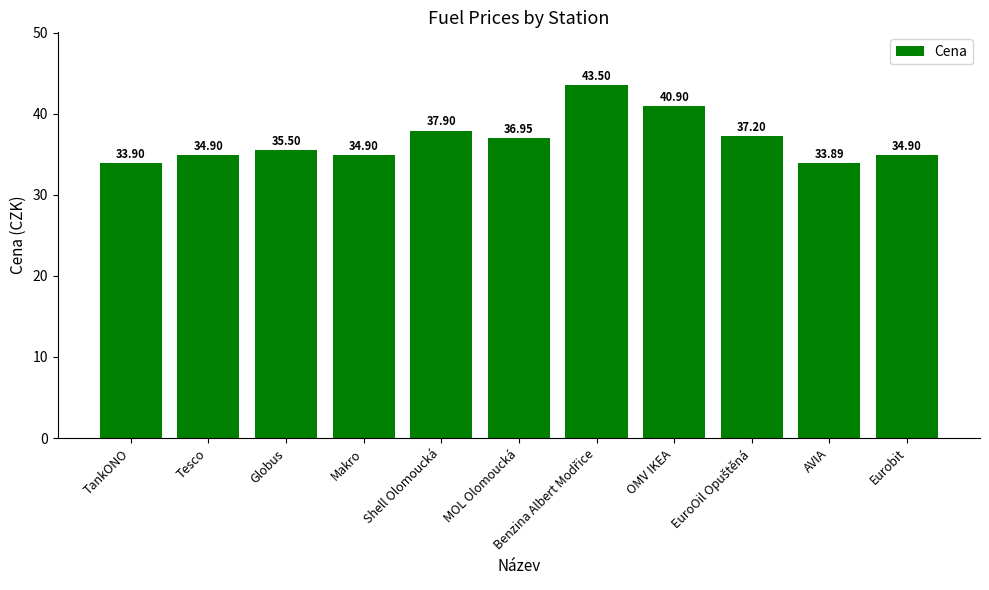

How many bars are there in total?

11